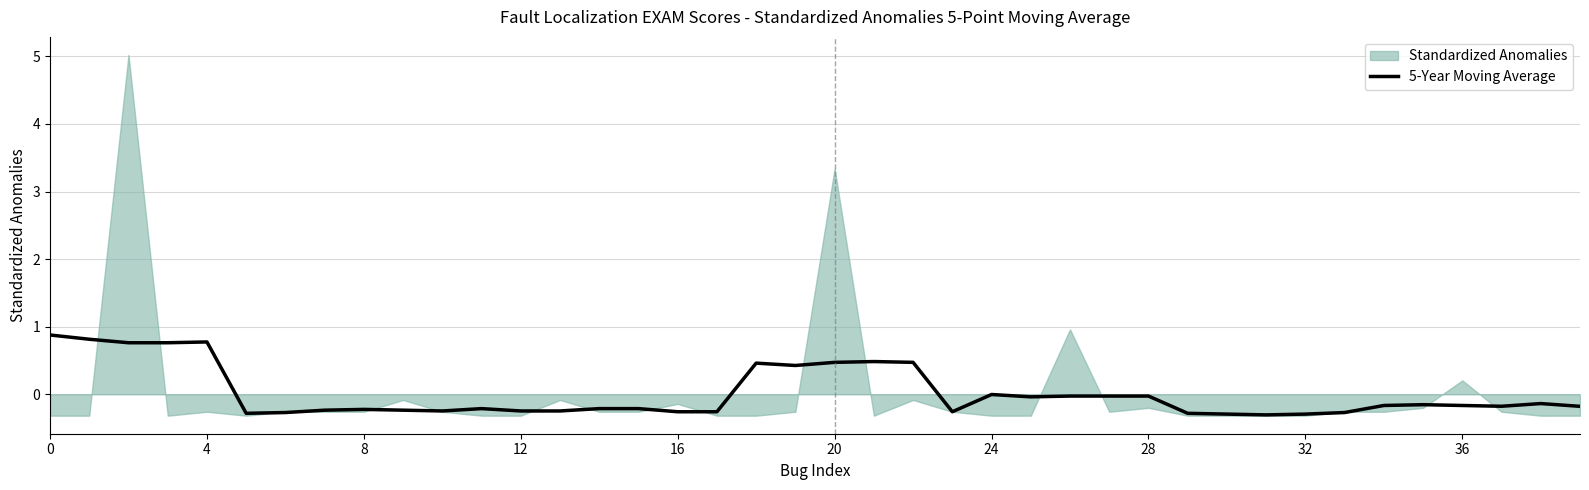

The 5-Year Moving Average series shows 1.3 at 4. True or false?

False